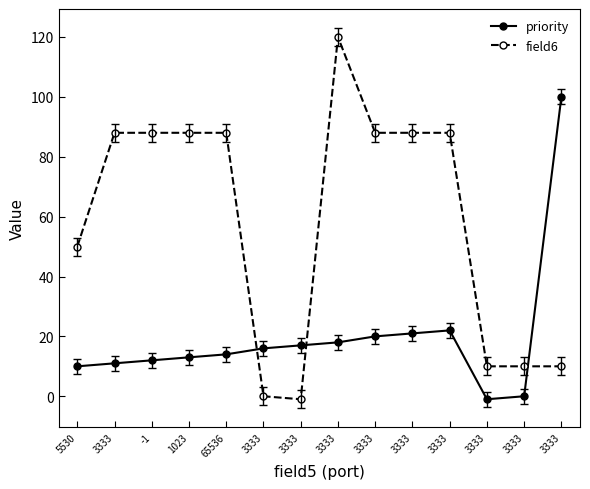

Reading left to right, transcribe all the data shown in this chart.

priority: 5530=10	3333=11	-1=12	1023=13	65536=14	3333=16	3333=17	3333=18	3333=20	3333=21	3333=22	3333=-1	3333=0	3333=100
field6: 5530=50	3333=88	-1=88	1023=88	65536=88	3333=0	3333=-1	3333=120	3333=88	3333=88	3333=88	3333=10	3333=10	3333=10